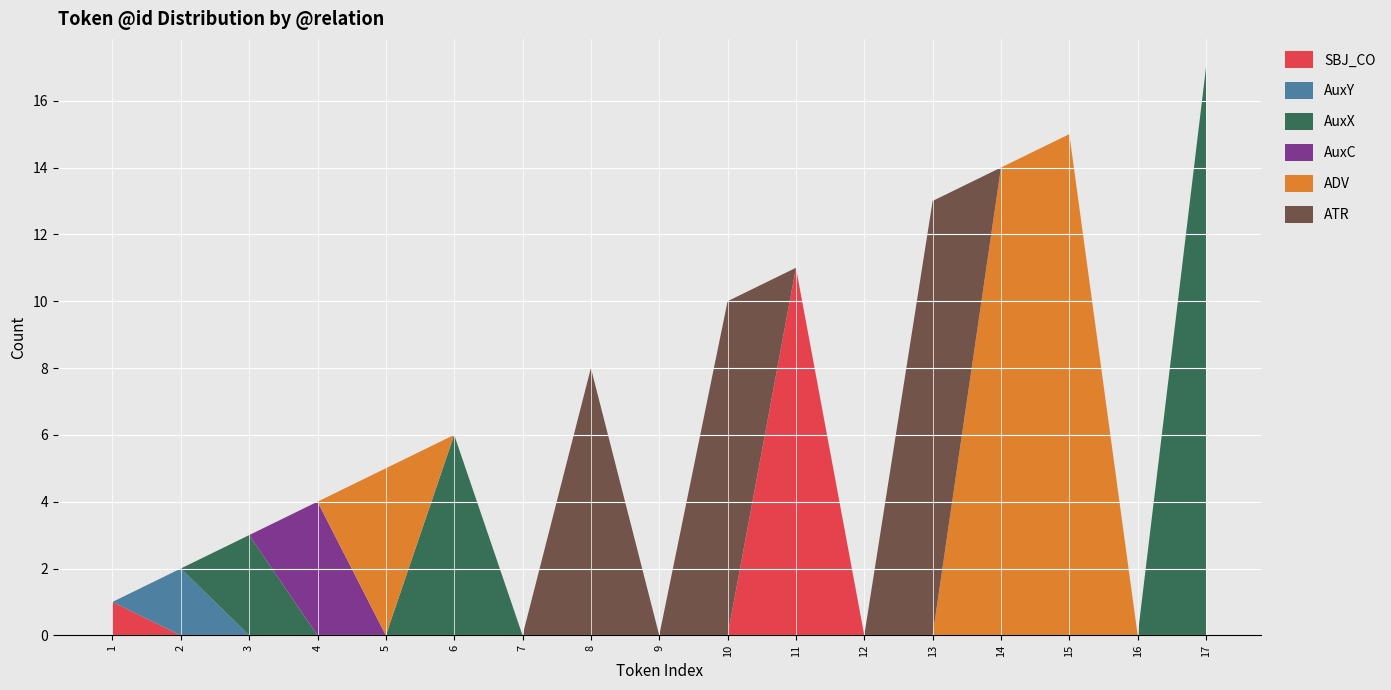

Reading left to right, what are all the values shown in this chart?

SBJ_CO: 1=1	2=0	3=0	4=0	5=0	6=0	7=0	8=0	9=0	10=0	11=11	12=0	13=0	14=0	15=0	16=0	17=0
AuxY: 1=0	2=2	3=0	4=0	5=0	6=0	7=0	8=0	9=0	10=0	11=0	12=0	13=0	14=0	15=0	16=0	17=0
AuxX: 1=0	2=0	3=3	4=0	5=0	6=6	7=0	8=0	9=0	10=0	11=0	12=0	13=0	14=0	15=0	16=0	17=17
AuxC: 1=0	2=0	3=0	4=4	5=0	6=0	7=0	8=0	9=0	10=0	11=0	12=0	13=0	14=0	15=0	16=0	17=0
ADV: 1=0	2=0	3=0	4=0	5=5	6=0	7=0	8=0	9=0	10=0	11=0	12=0	13=0	14=14	15=15	16=0	17=0
ATR: 1=0	2=0	3=0	4=0	5=0	6=0	7=0	8=8	9=0	10=10	11=0	12=0	13=13	14=0	15=0	16=0	17=0